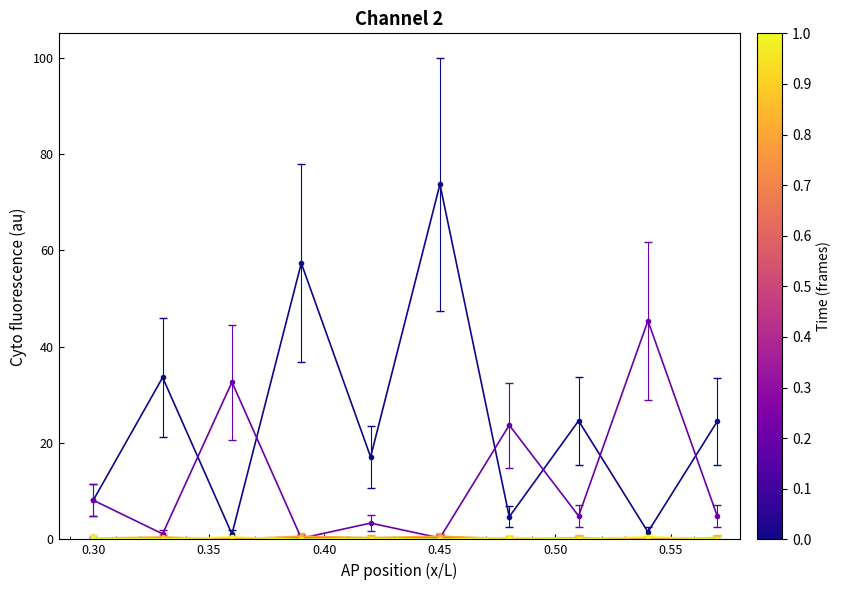

What is the greatest value displayed?

73.7